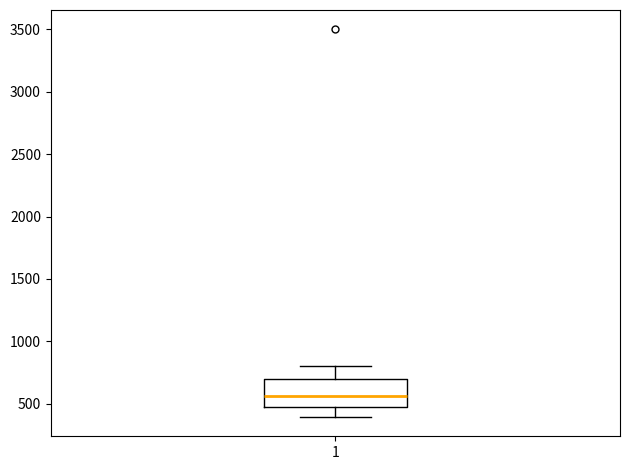

Read this box plot against the y-axis: the position of the median line, the range covered by the box, and the ends of both whiskers. The values are not printed on the chart, so give them approximately, as read against the axis.

median 550, box 500 to 700, whiskers 400 to 800